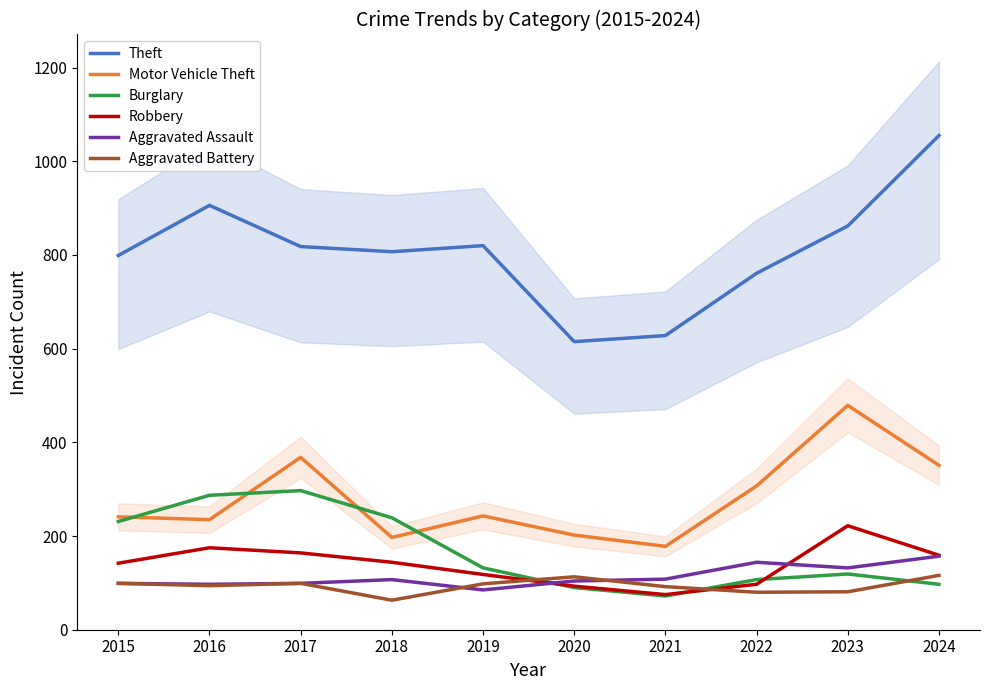

How many interior local valleys does the Aggravated Battery series have?

3